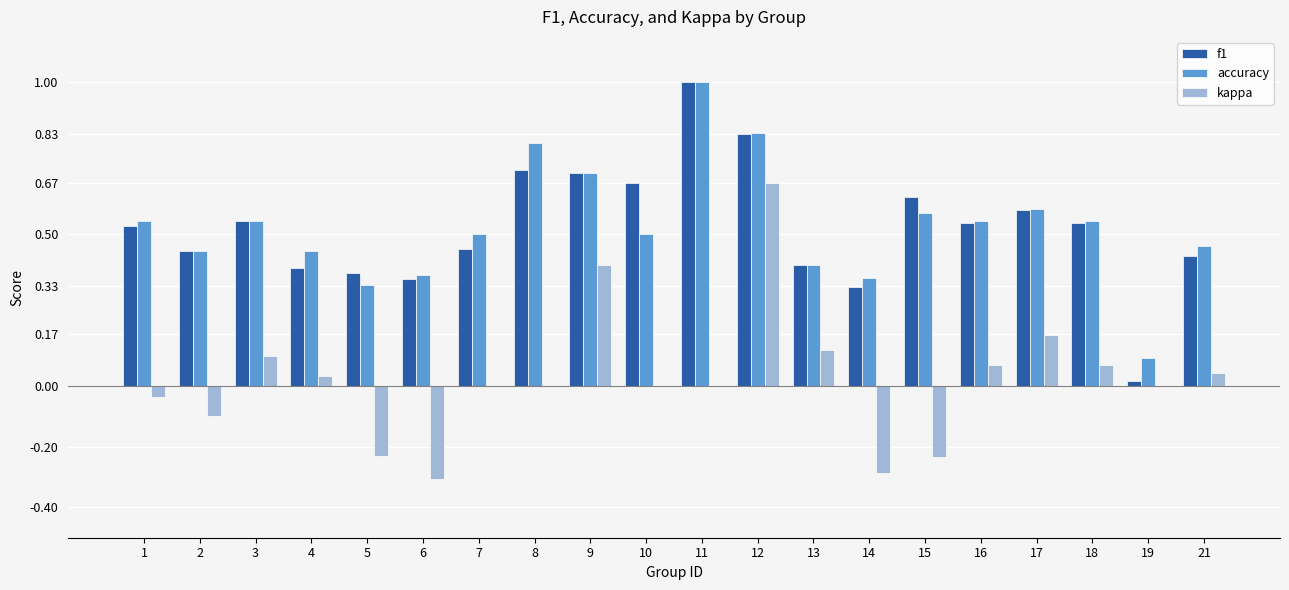

Are the bars grouped side by side (vs. stacked)?

Yes